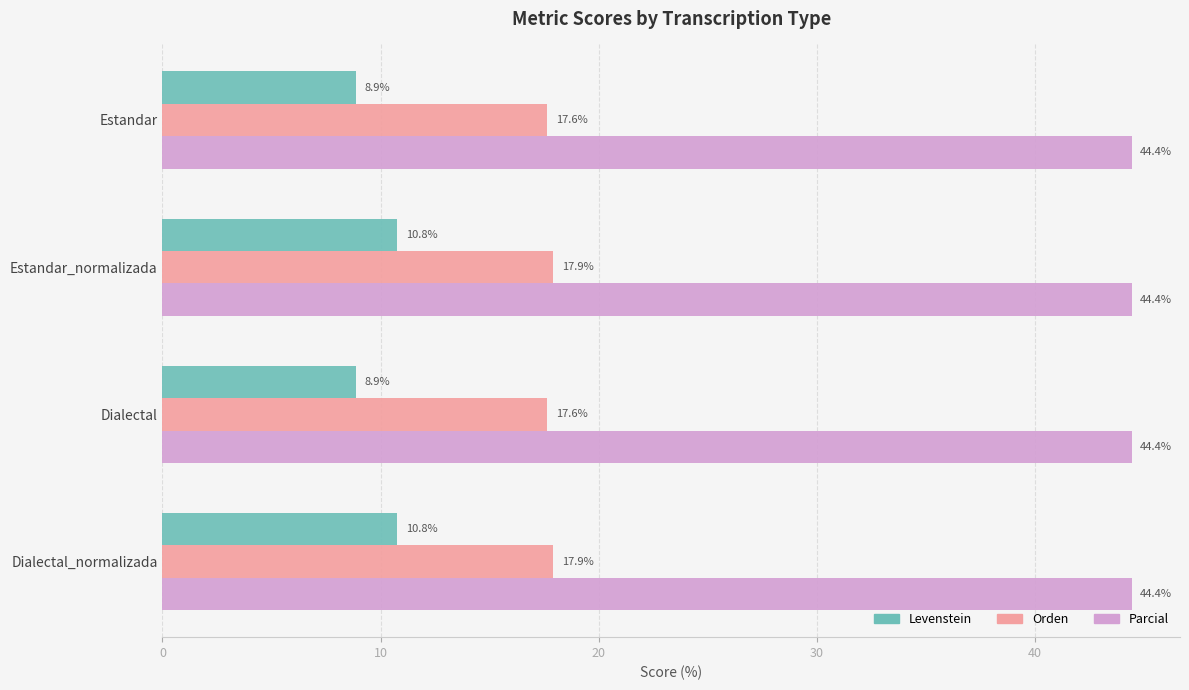

Between Estandar and Estandar_normalizada, which series saw the biggest shift?

Levenstein